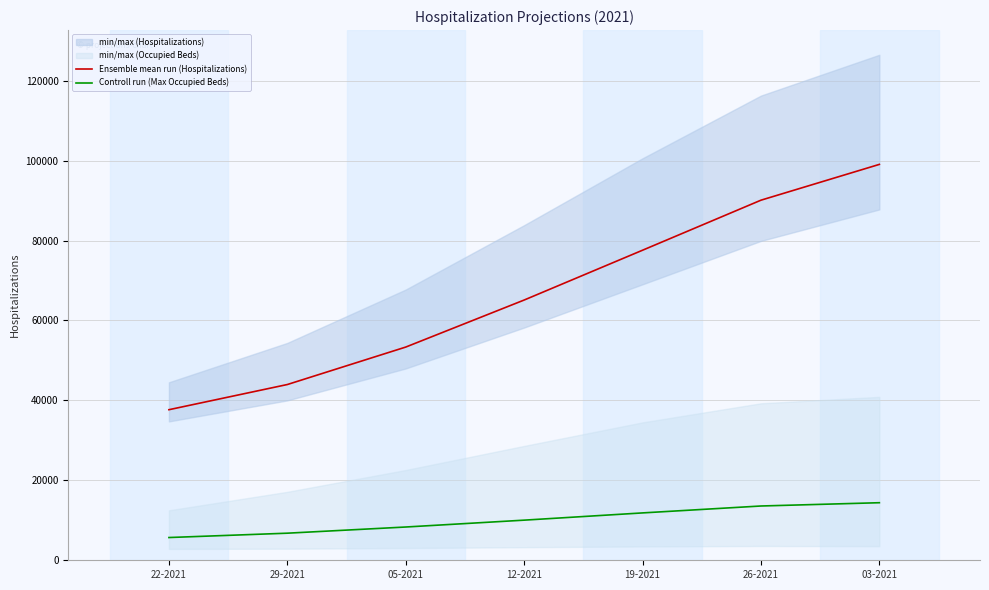

Does the chart display data point markers on the line(s)?

No